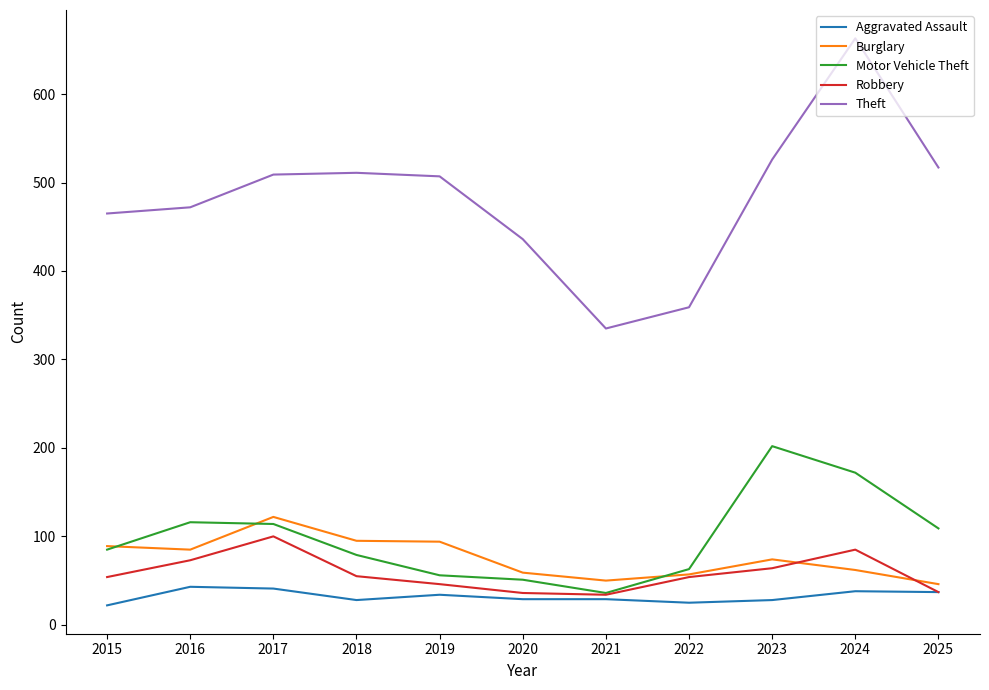

Which category has the lowest value in the Motor Vehicle Theft series?

2021